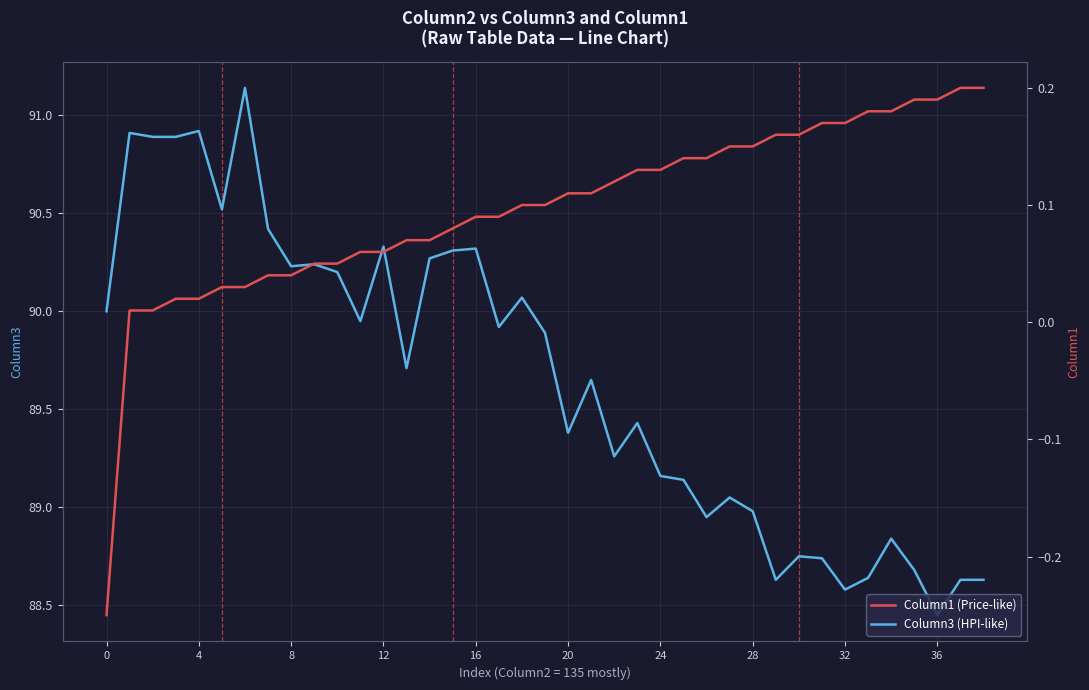

Which series has the largest total across all categories?

Column3 (HPI-like)